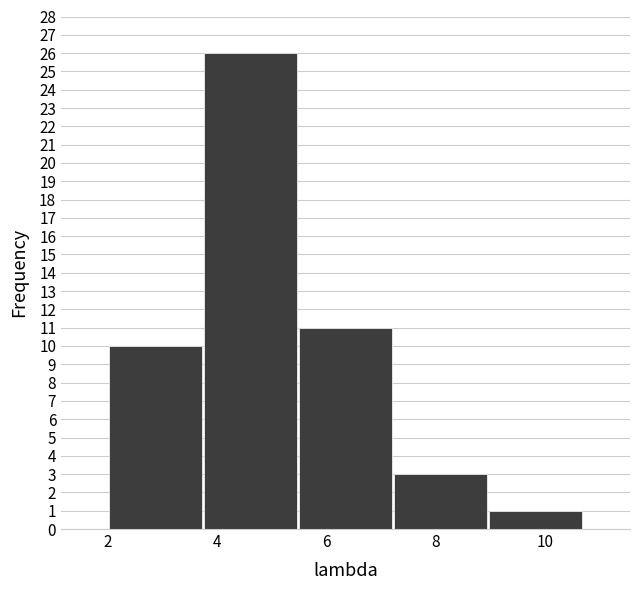

Over which range of the x-axis is the bar tallest?

3.8 to 5.4